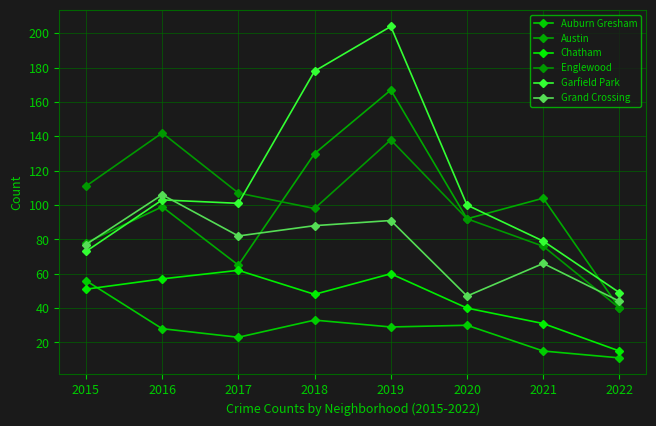

How many data points in Grand Crossing are less than 82?

4